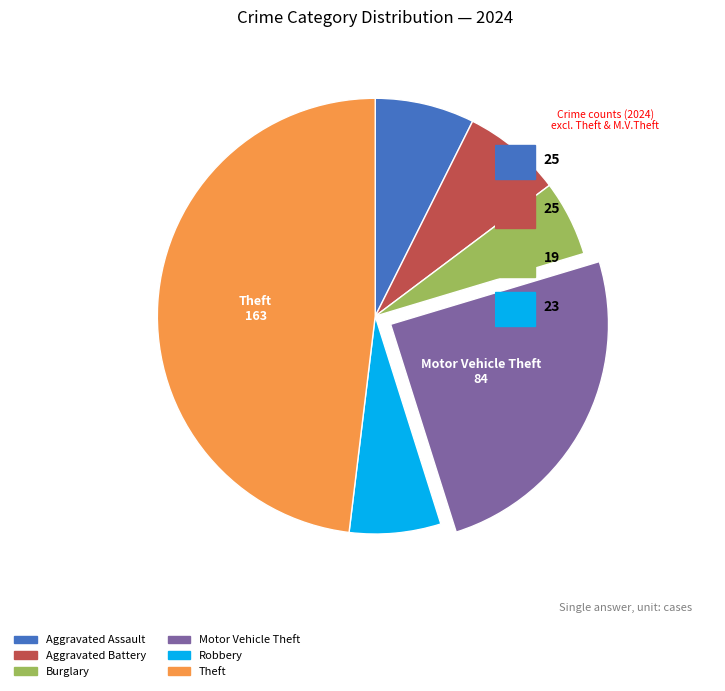

Is there any slice that represents more than half of the pie?

No